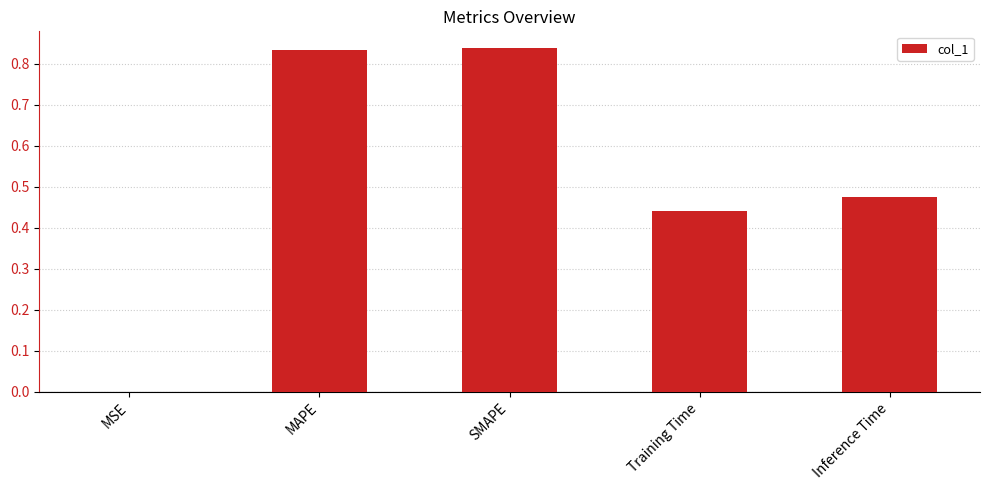

Which has a higher value, SMAPE or MSE?

SMAPE